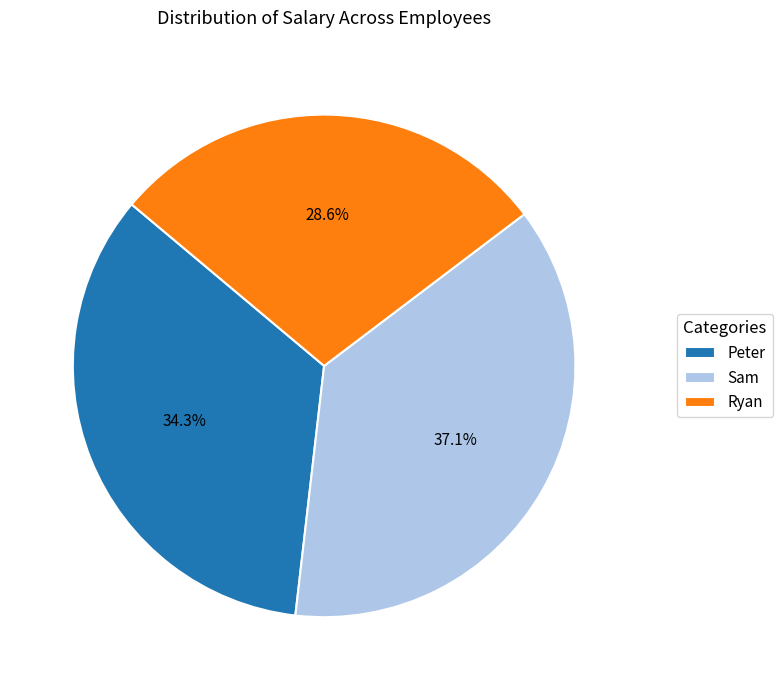

Which slice is the largest?

Sam